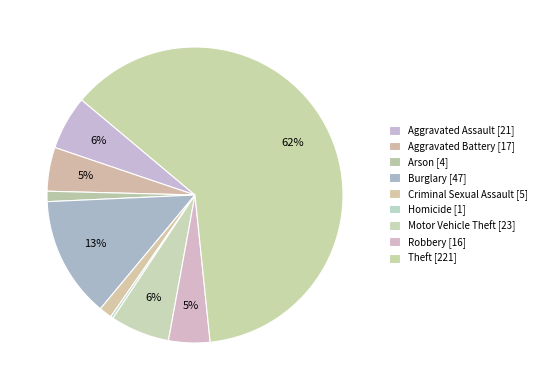

Do Theft and Aggravated Battery together represent more than half of the pie?

Yes